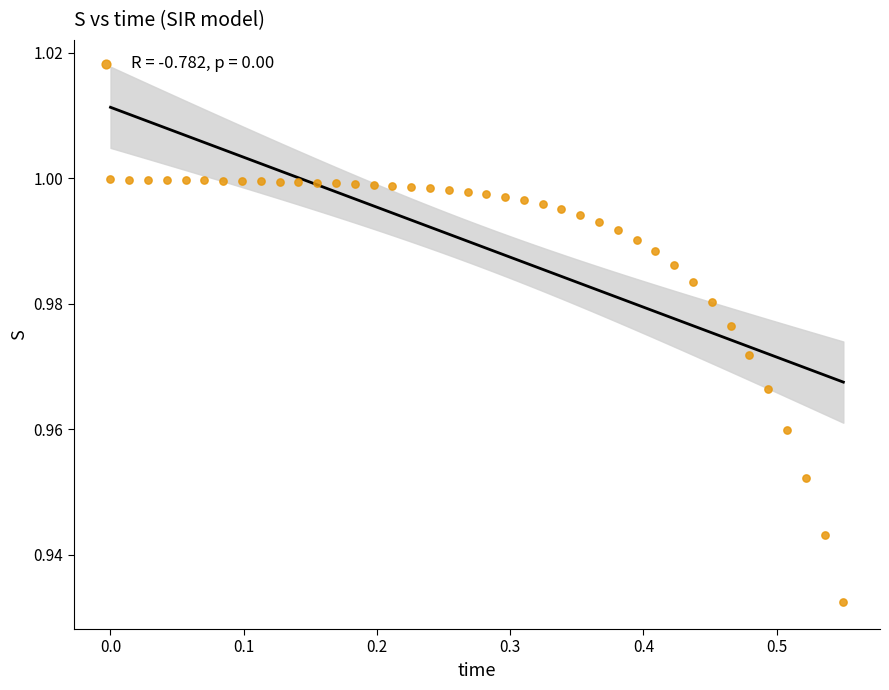

What is the range of X values (max minus min)?

0.6